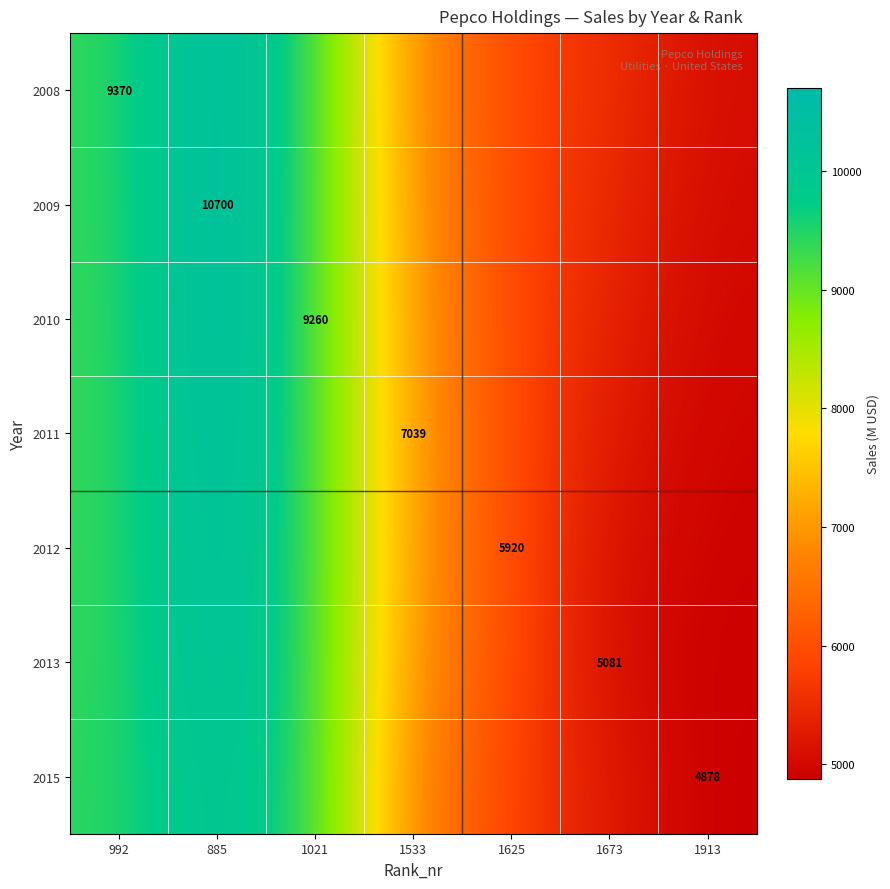

Which category has the highest value in the 2010 series?

885